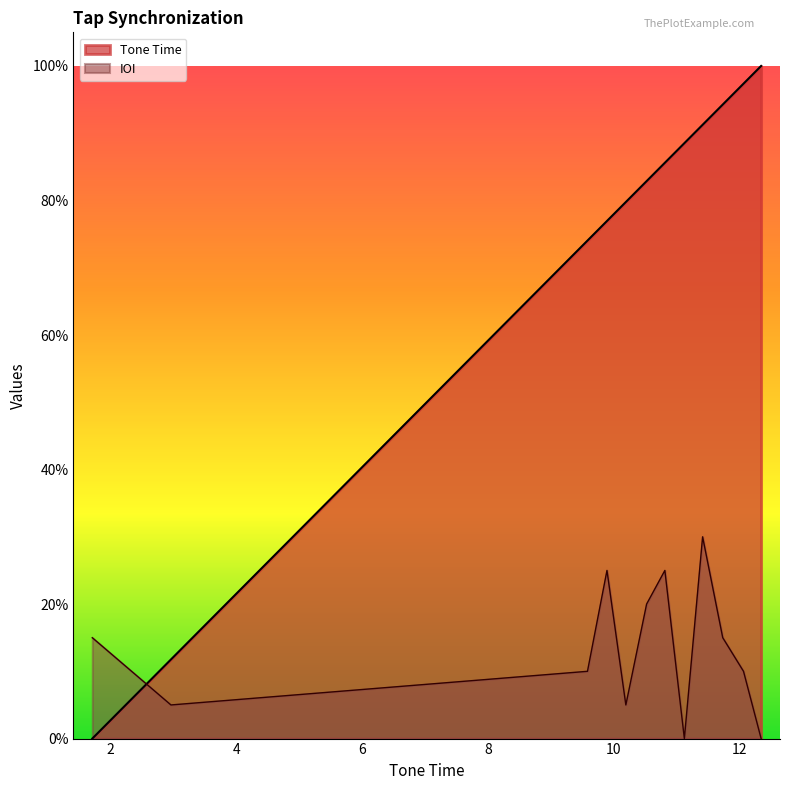

Between which two adjacent categories do Tone Time and IOI first intersect?

1.71 and 2.96